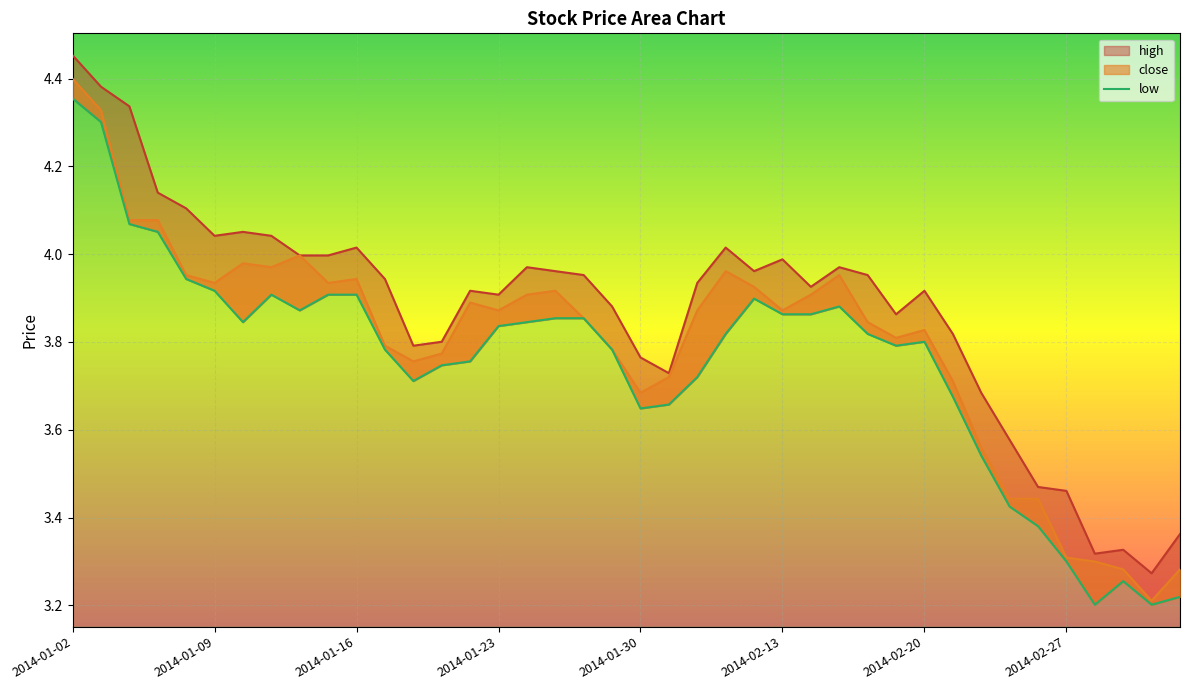

True or false: the data shows 3.2 at 39.

True